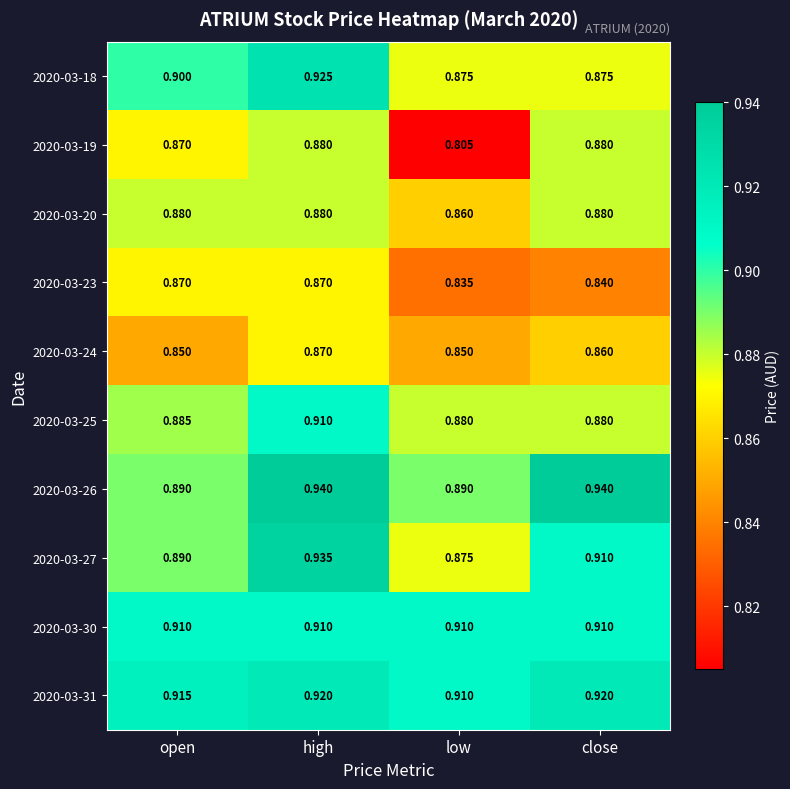

Which category has the lowest value in the 2020-03-19 series?

low